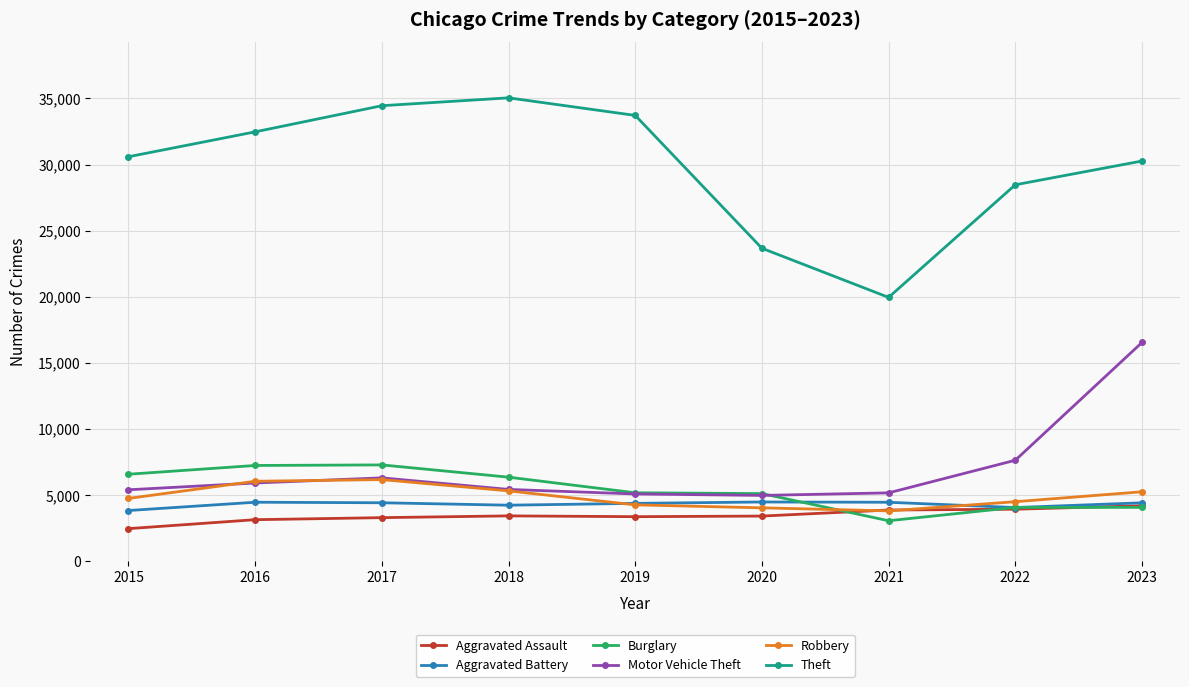

Which series changed the most between 2016 and 2021?

Theft